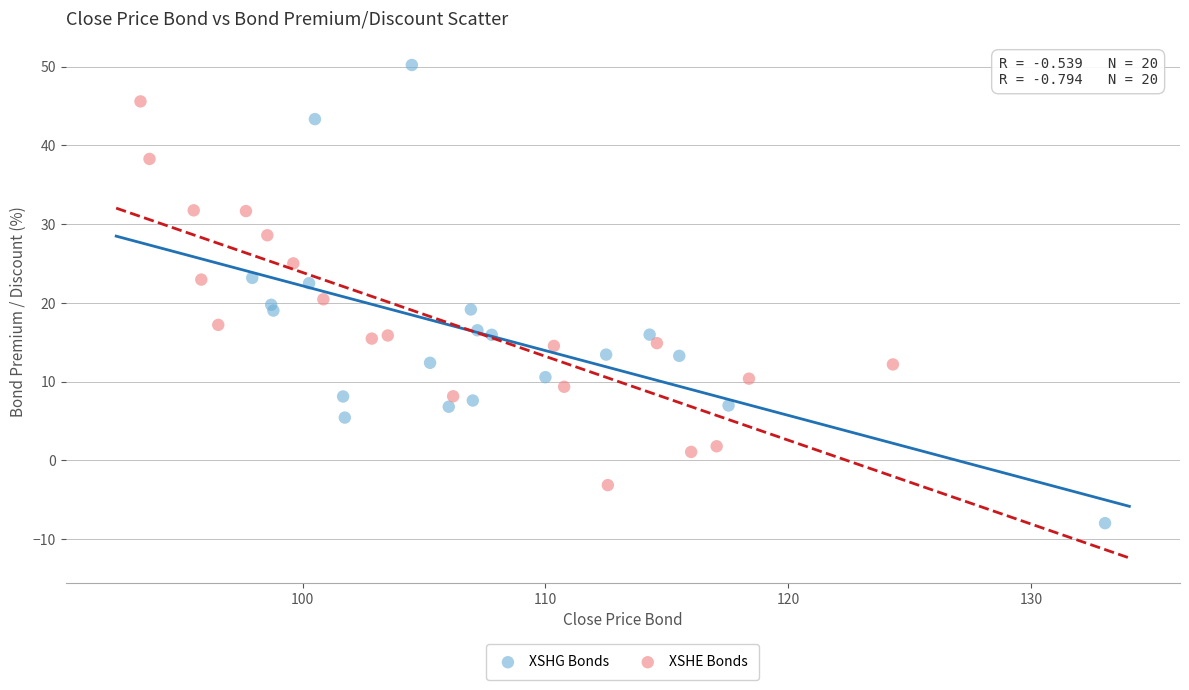

Which series has the largest Y range (max minus min)?

XSHG Bonds